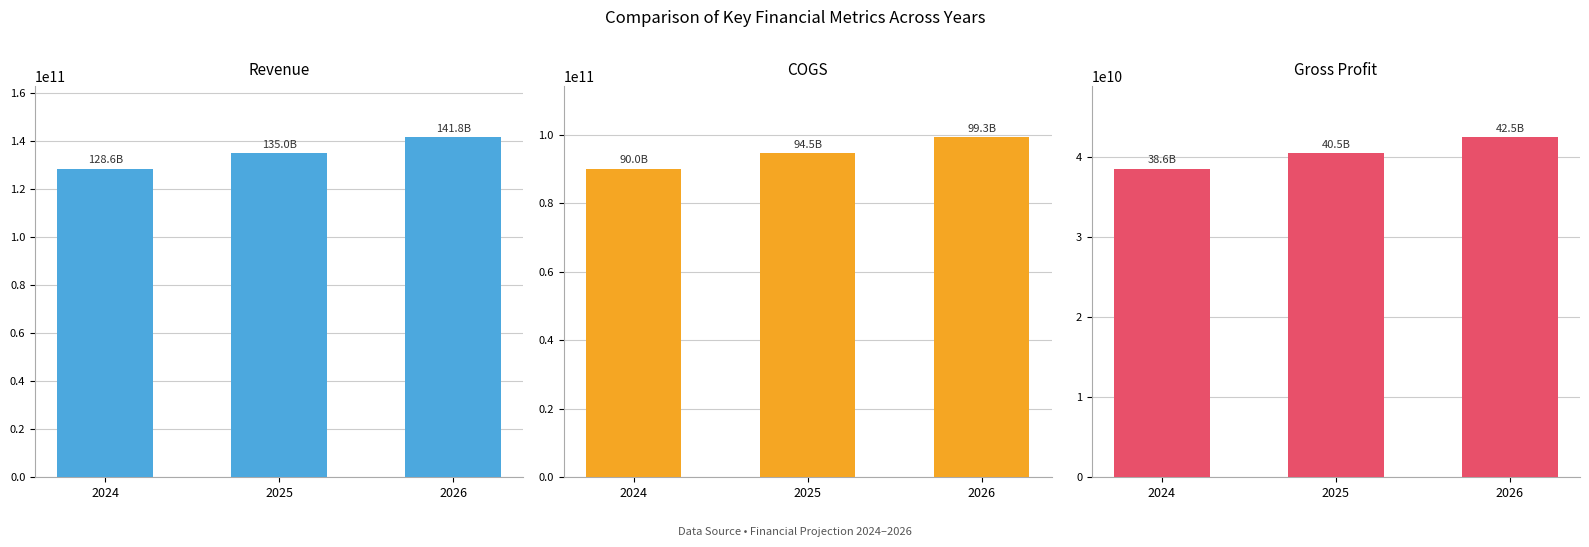

Which series has the widest spread of values?

Revenue